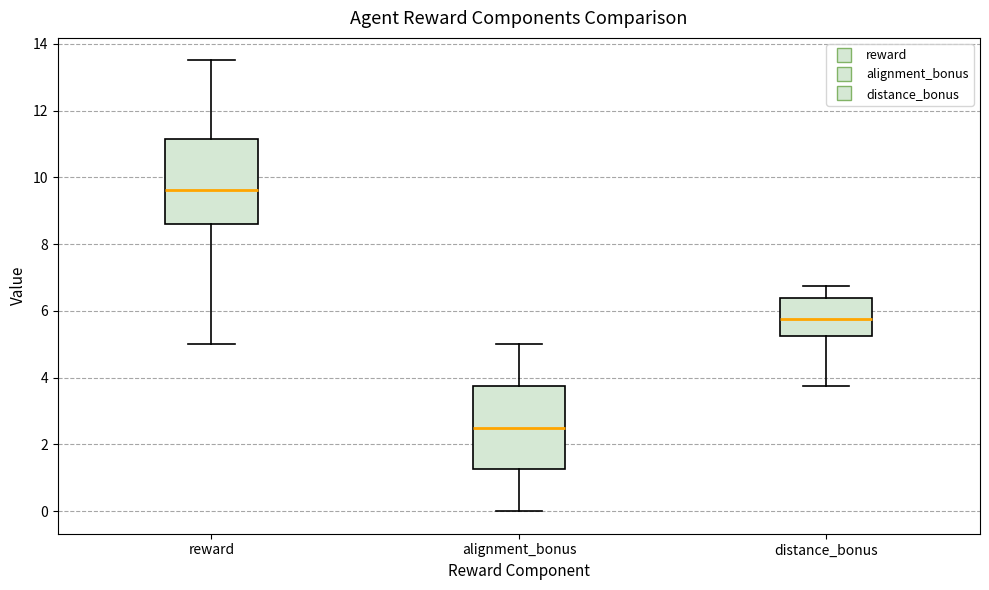

Reading left to right, transcribe this box plot: for each box, give where its median line is, the range the box spans, and where its two whiskers end, as read against the y-axis. The values are not printed on the chart, so give them approximately, as read against the axis.

reward: median 9.6, box 8.6 to 11.2, whiskers 5.0 to 13.6
alignment_bonus: median 2.6, box 1.2 to 3.8, whiskers 0.0 to 5.0
distance_bonus: median 5.8, box 5.2 to 6.4, whiskers 3.8 to 6.8